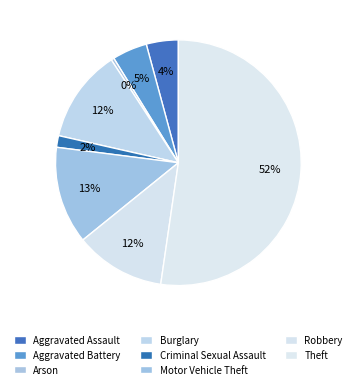

Between Arson and Aggravated Assault, which is larger?

Aggravated Assault